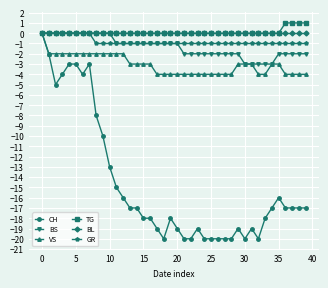

Which series has the largest range (max minus min)?

CH